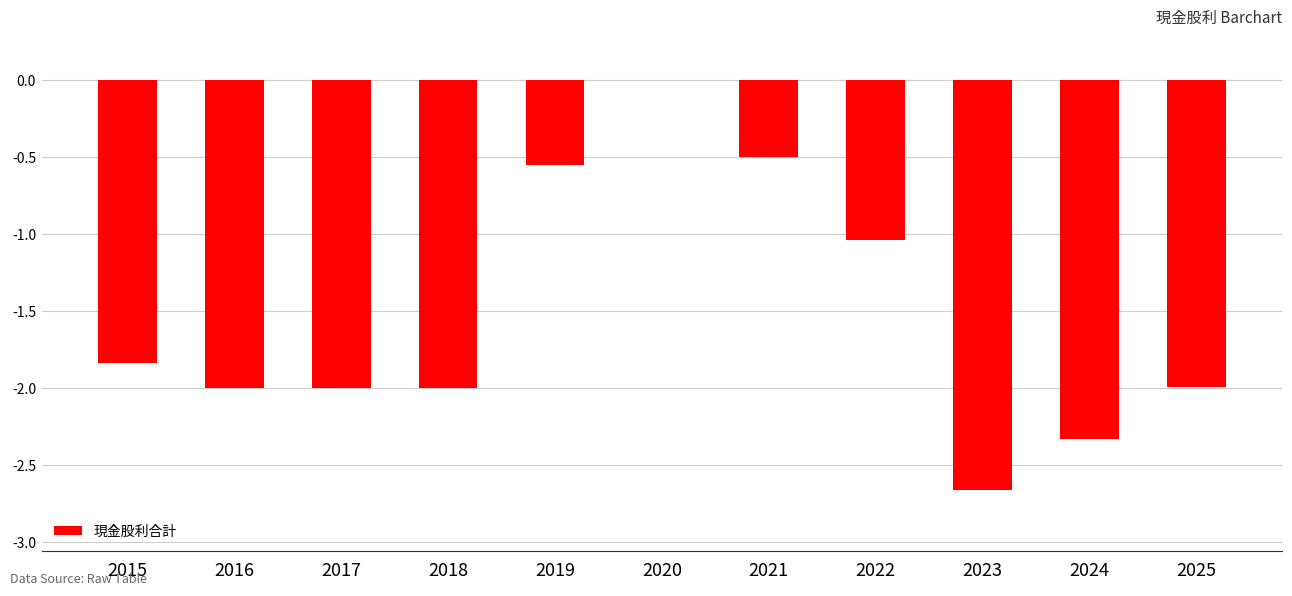

The value at 2018 is -0.8. True or false?

False